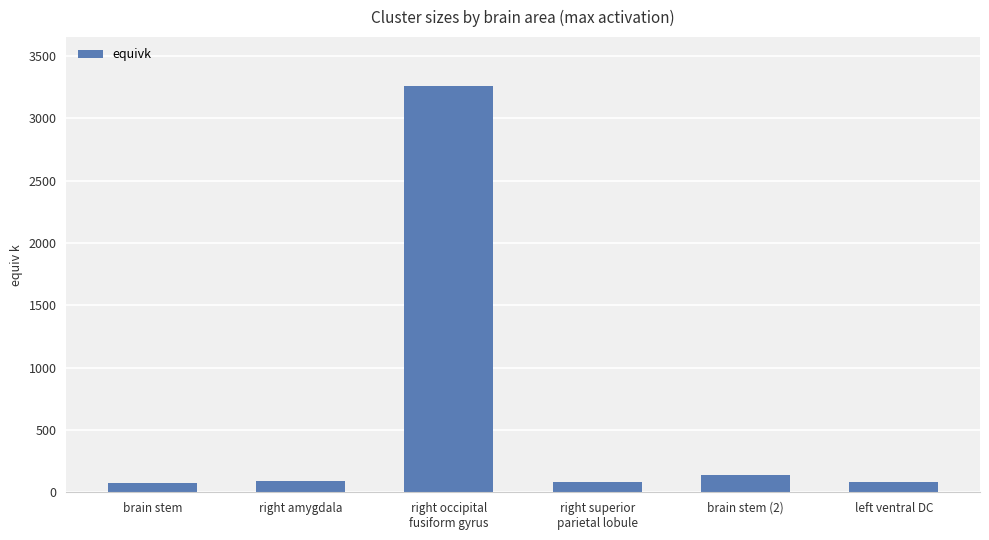

Are the bars grouped side by side (vs. stacked)?

No